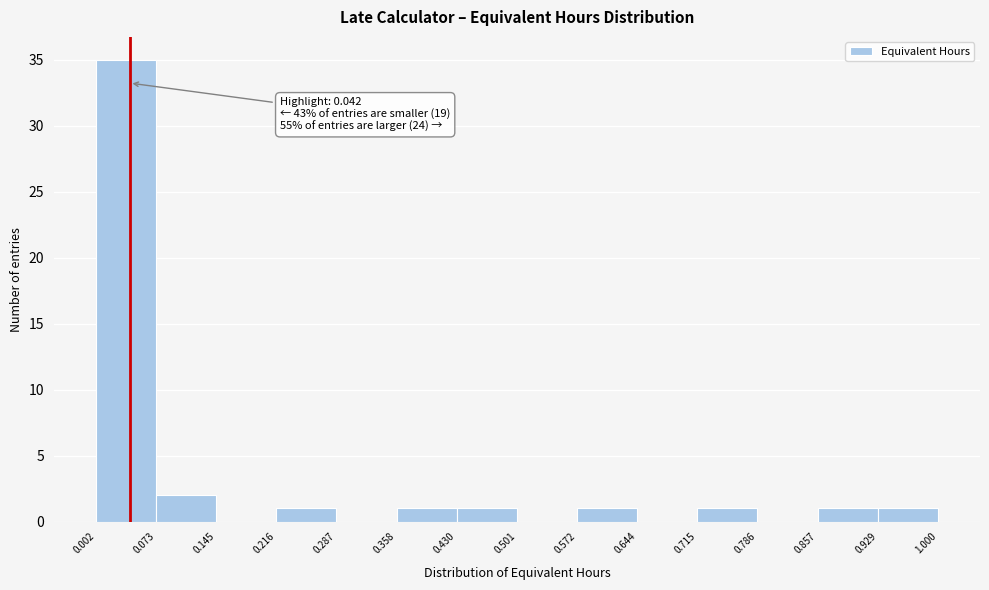

Over which range of the x-axis is the bar tallest?

0.002 to 0.073